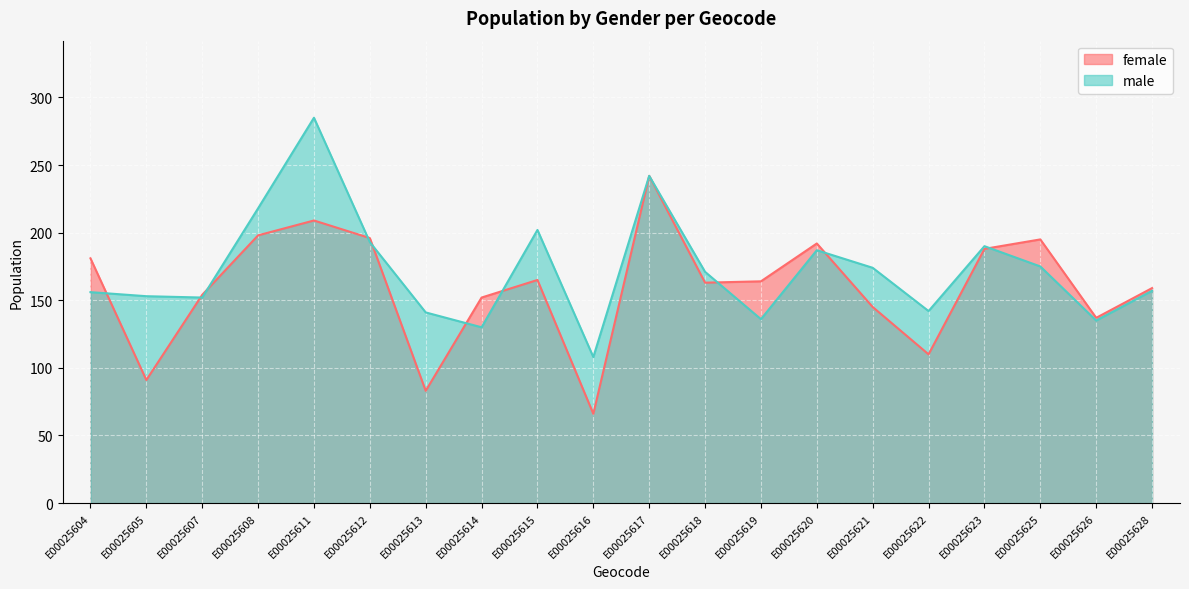

Which series changed the most between E00025621 and E00025622?

female